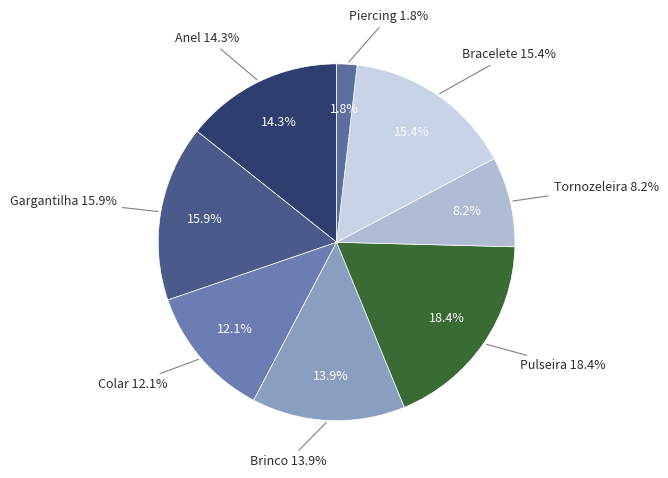

Rank the categories by value from lowest to highest.

Piercing, Tornozeleira, Colar, Brinco, Anel, Bracelete, Gargantilha, Pulseira